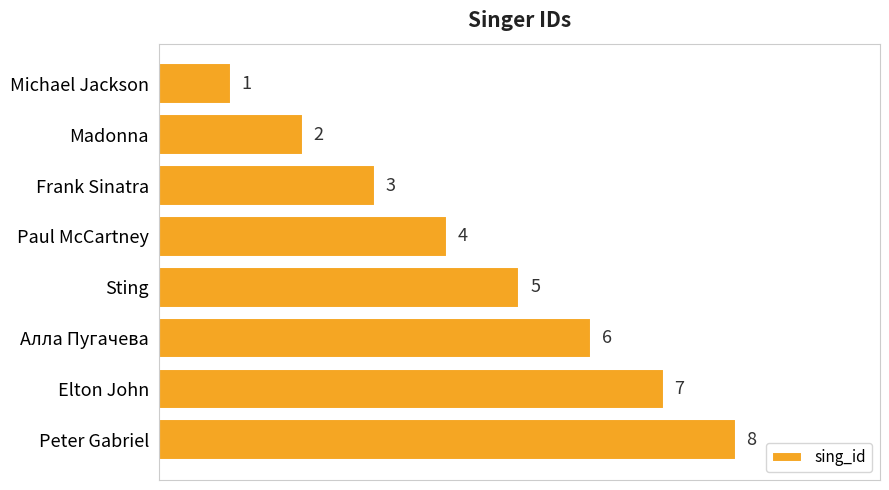

What is the value of the 3rd bar from the top?

3